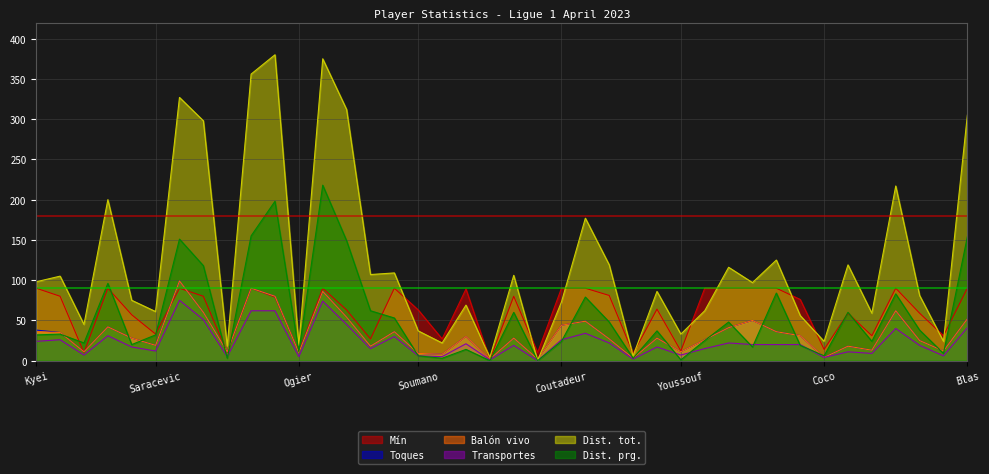

True or false: Balón vivo has more than 2 points higher than both neighbors.

True